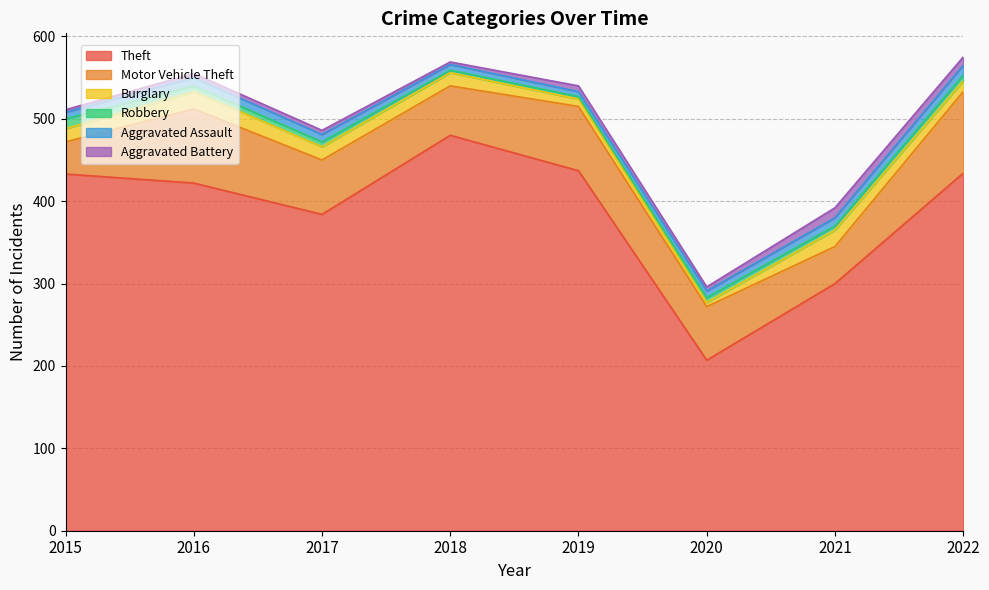

How many data points in Aggravated Battery are less than 5?

2